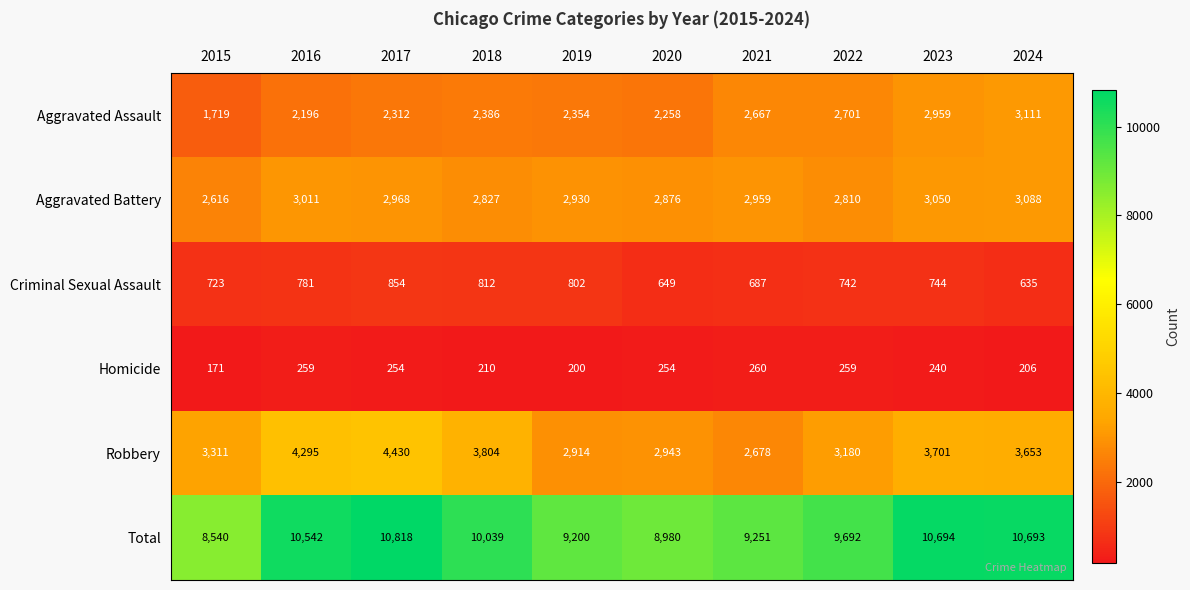

Between 2020 and 2022, which series saw the biggest shift?

Total